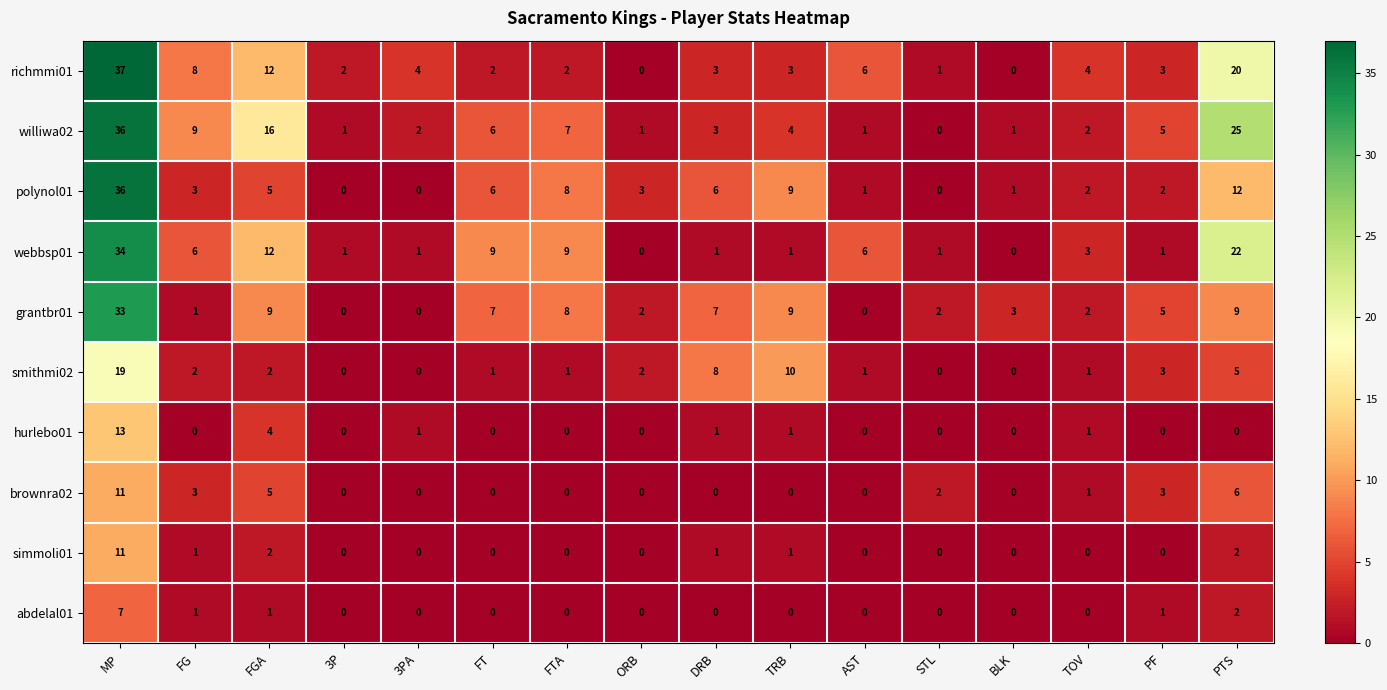

The value of abdelal01 at 3P is 0. True or false?

True